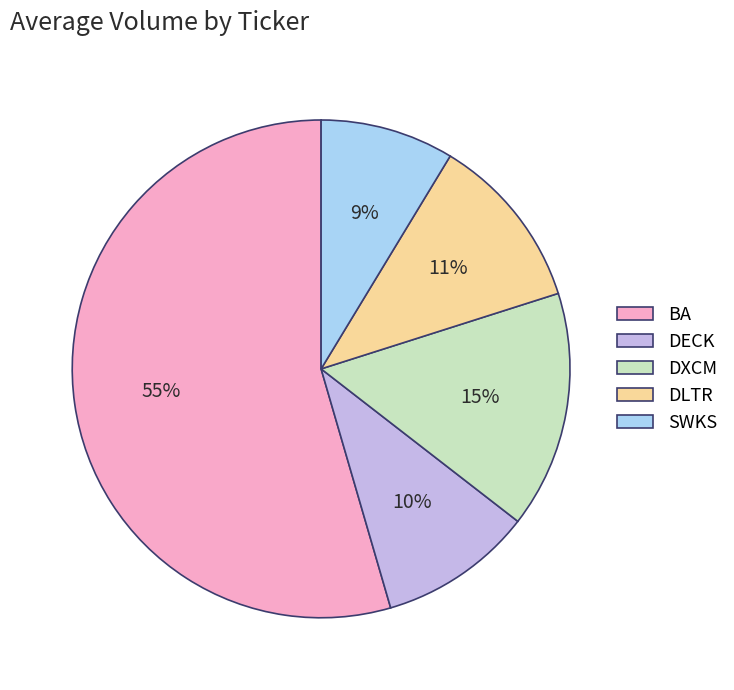

Approximately how many times larger is the value at DECK compared to DLTR?

0.9